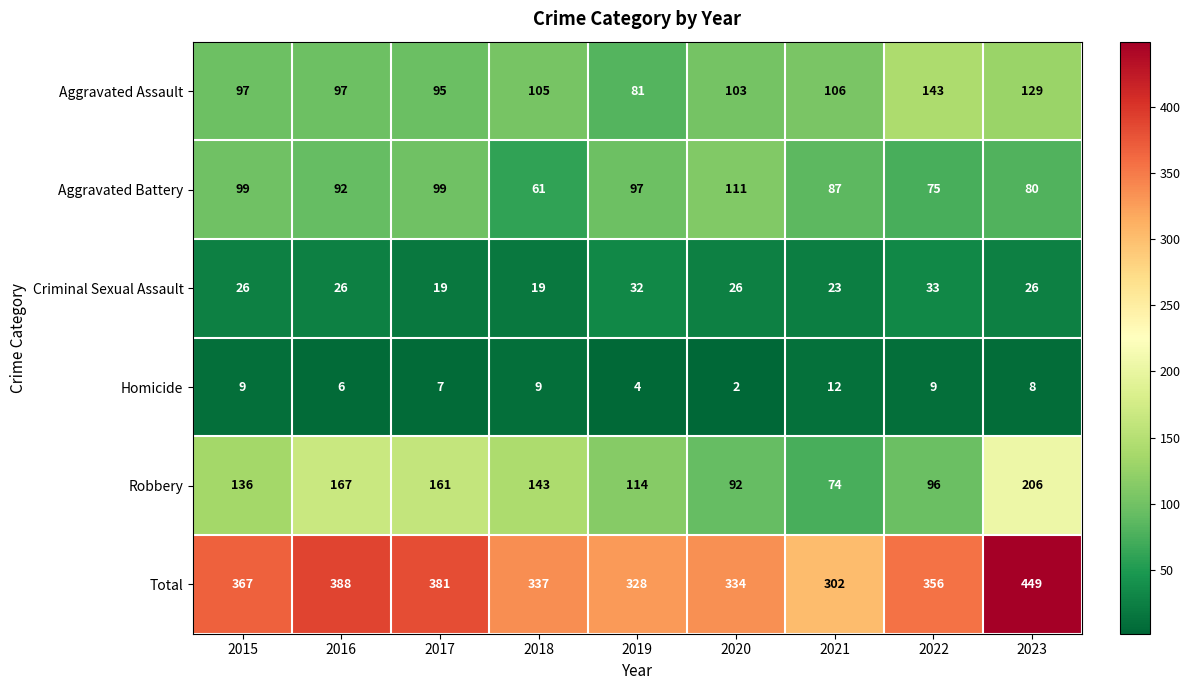

Which series has the widest spread of values?

Total